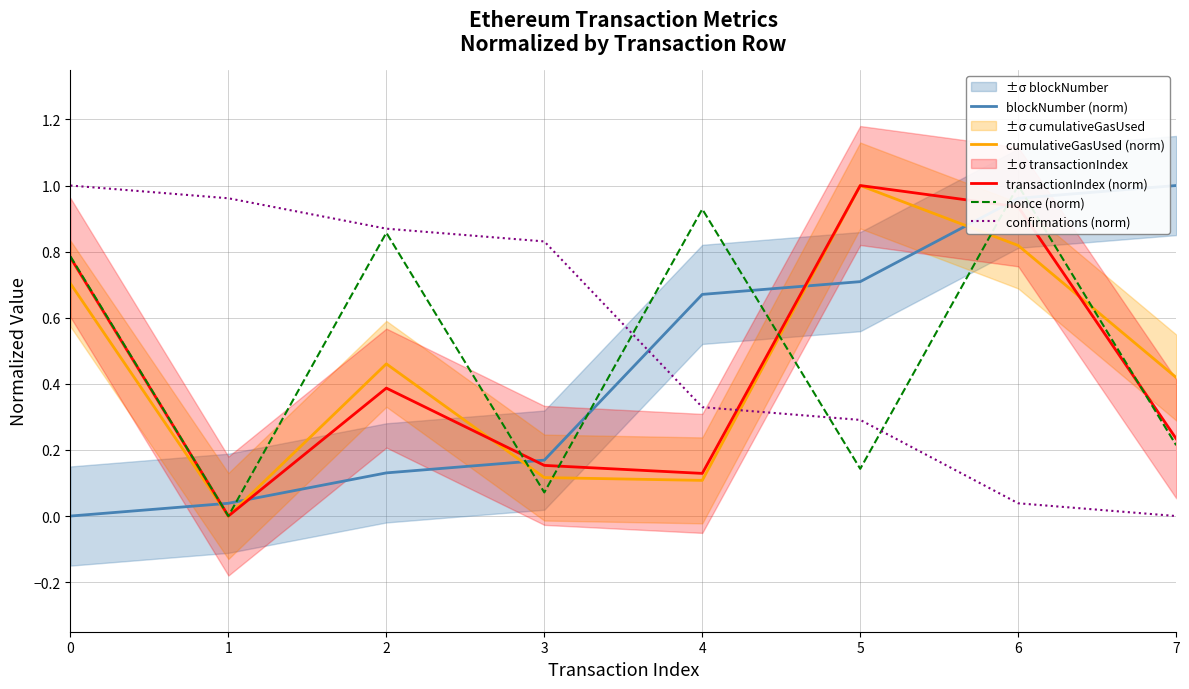

What is the value of the nonce (norm) point at the 7th from the left?

1.0